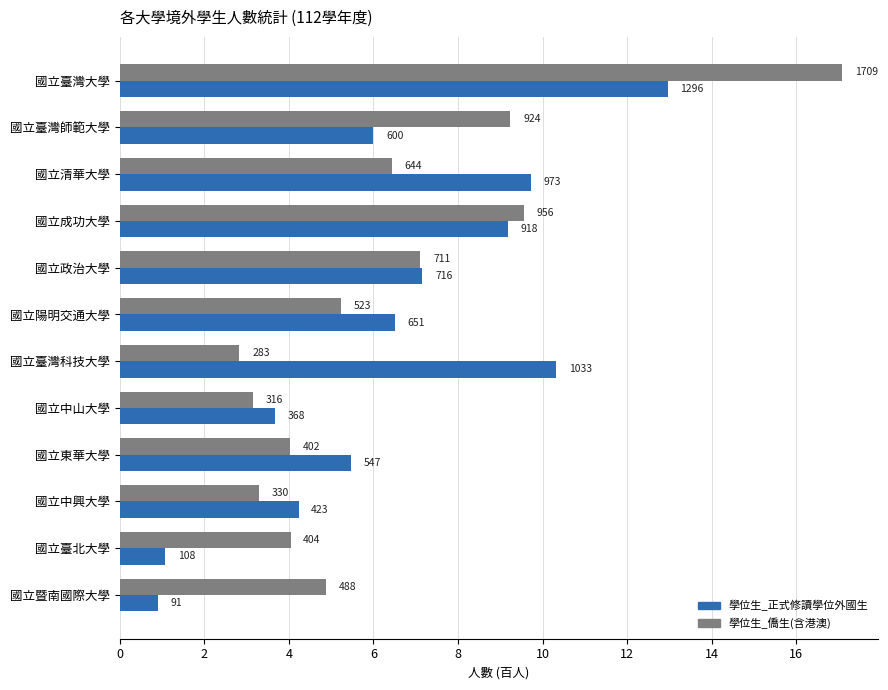

What is the maximum value for 學位生_正式修讀學位外國生?

13.0